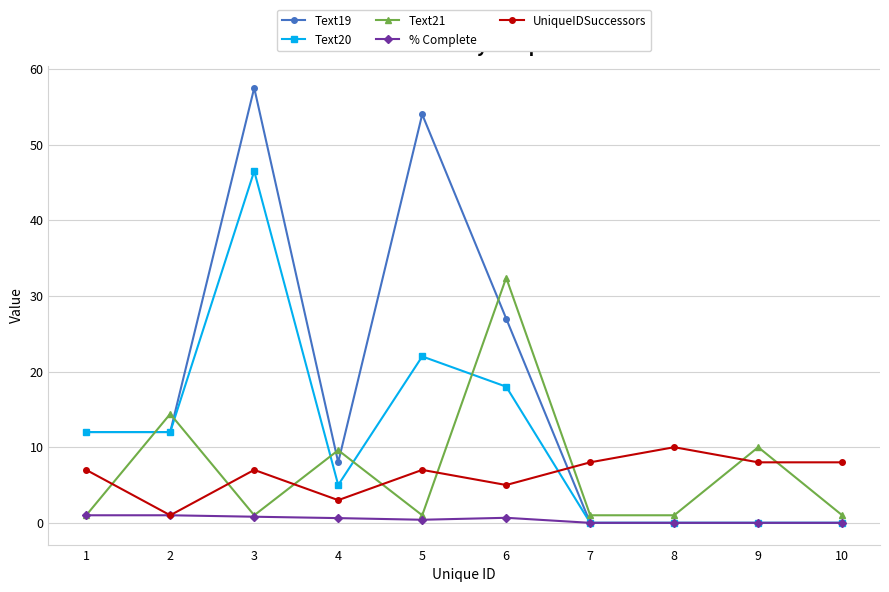

What is the value of the Text20 point at the 3rd from the left?

46.5